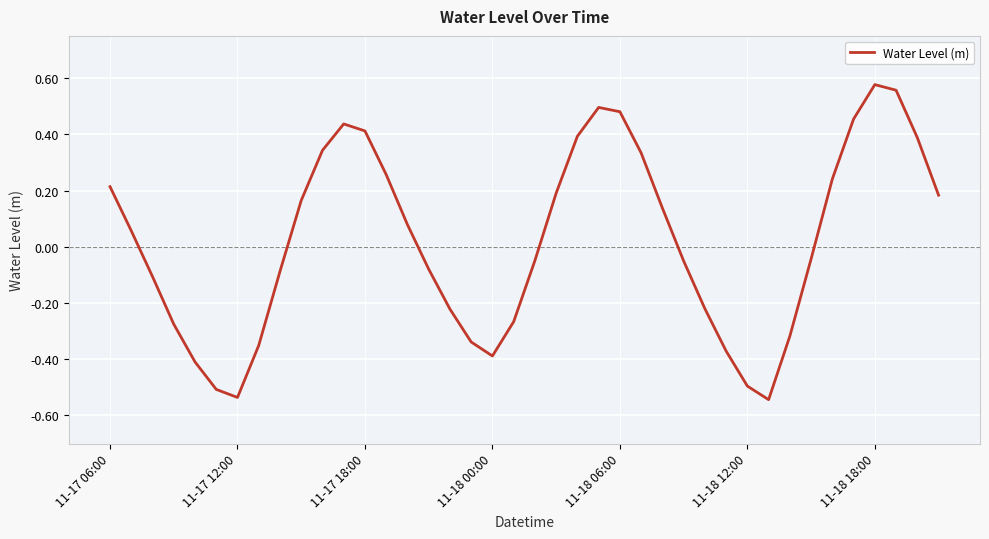

How many lines are shown in the chart?

1